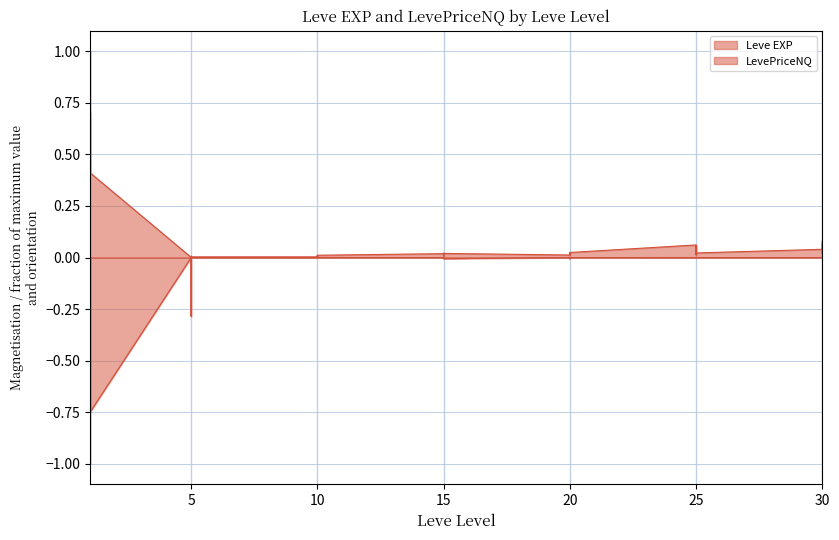

Which category has the lowest value in the LevePriceNQ series?

1